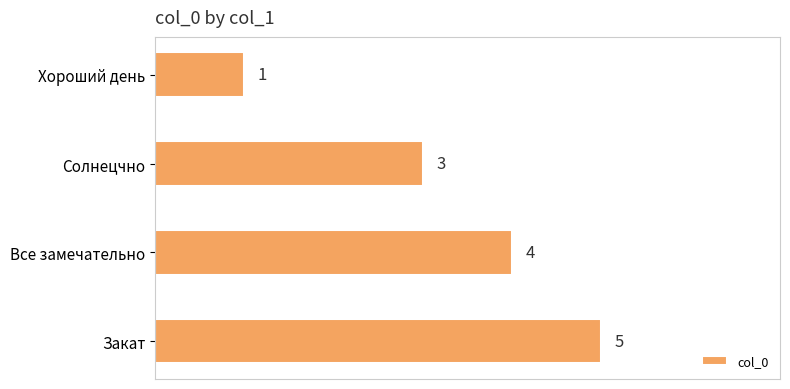

At which label is the value closest to 3?

Солнецчно